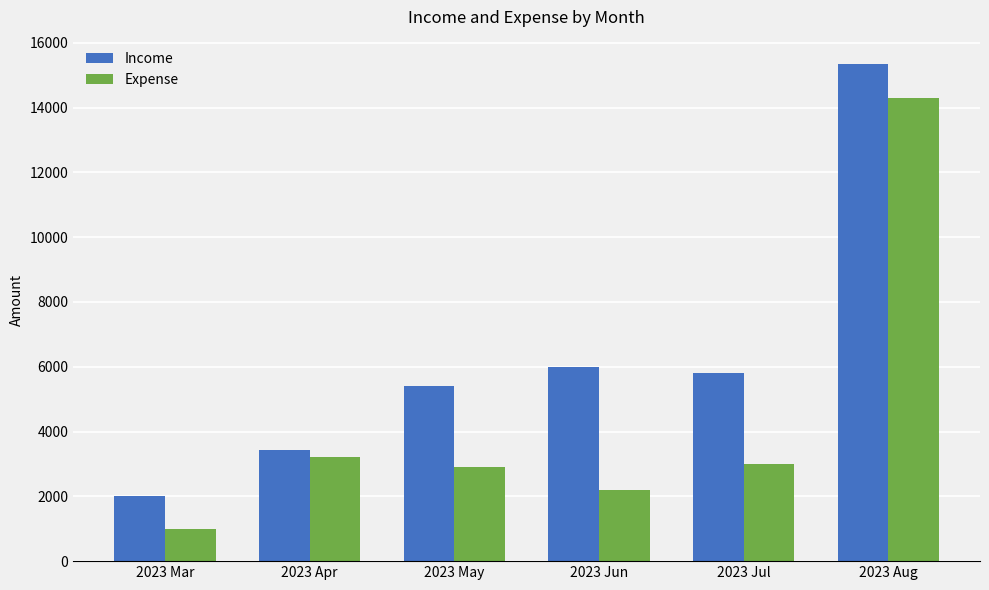

At which label is Income closest to 8664?

2023 Jun